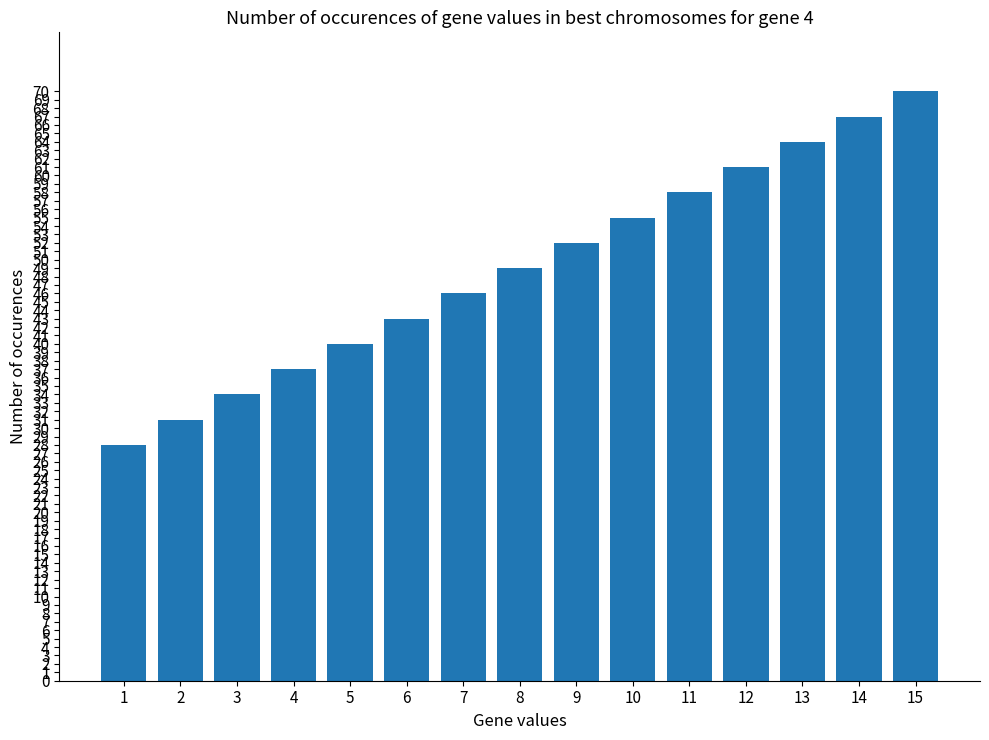

At which category does the chart reach its peak across all series?

15